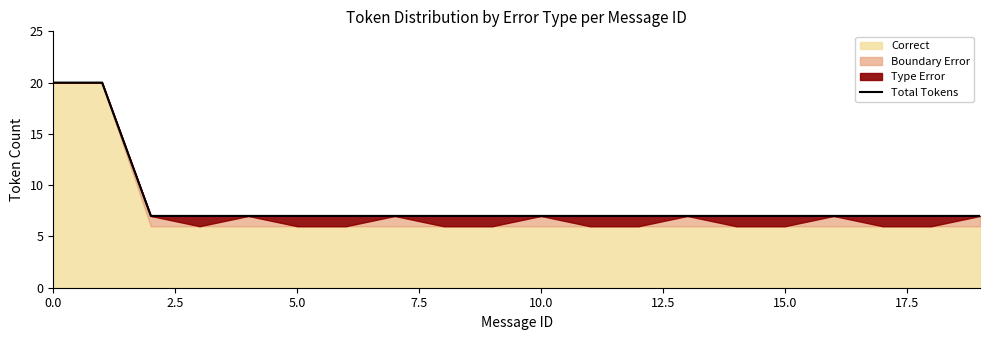

Read the value at 12, to the nearest 10.

10